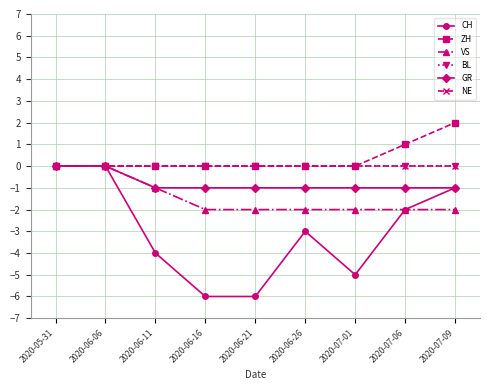

True or false: BL and ZH cross at least once.

False